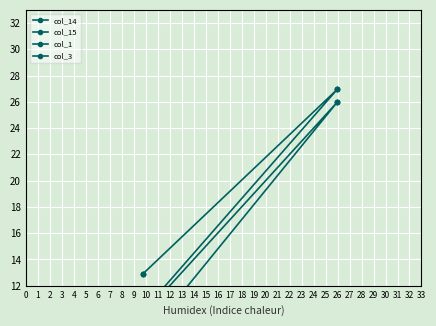

True or false: col_15 and col_3 intersect in this chart.

False